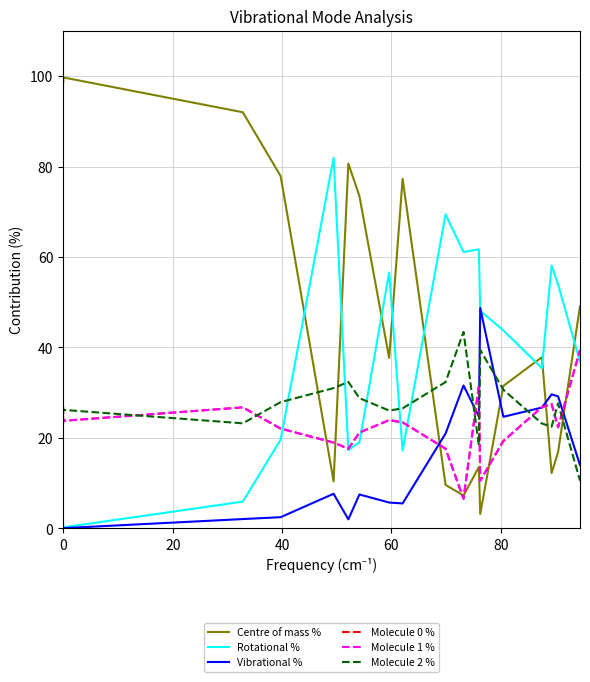

What is the difference between the maximum and minimum values in the Vibrational % series?

48.7